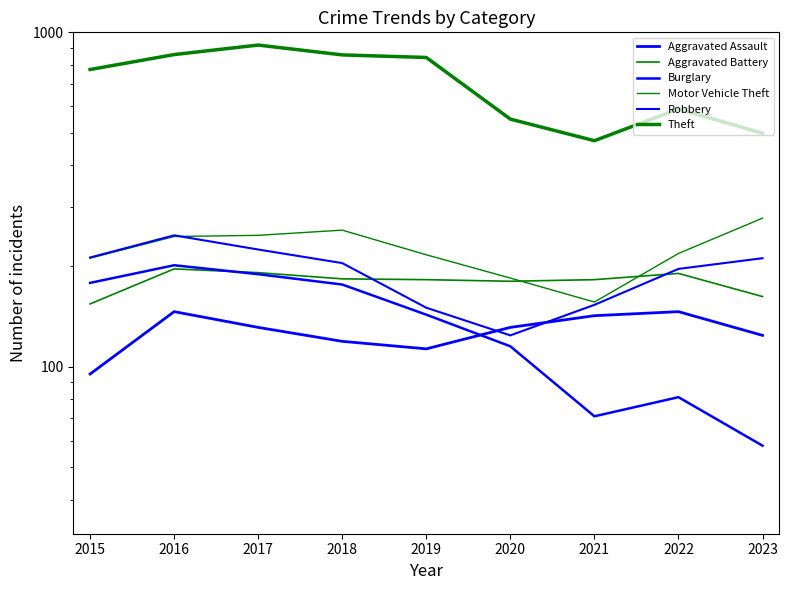

What is the maximum value for Burglary?

201